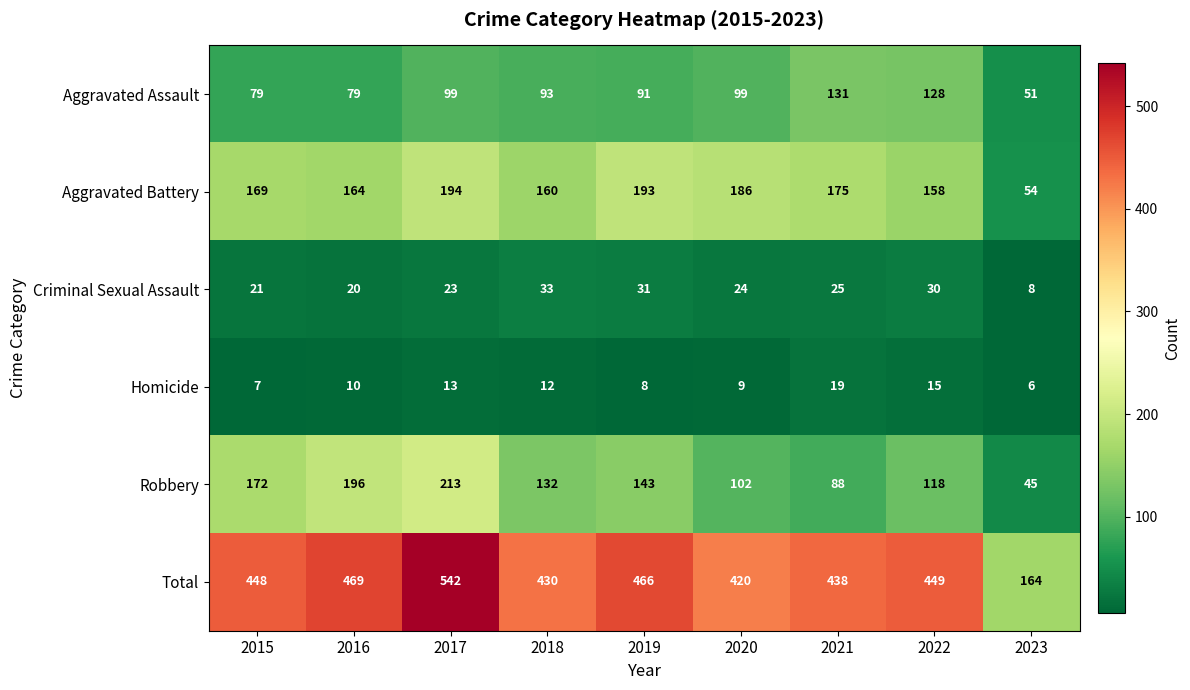

At which label is Robbery closest to 129?

2018